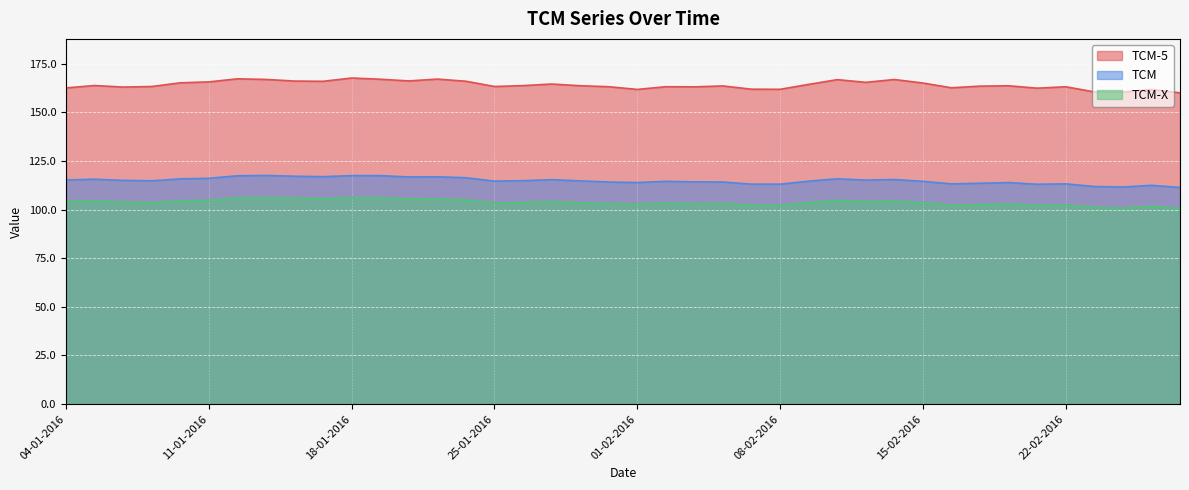

At which category does TCM-X reach its first local peak?

05-01-2016